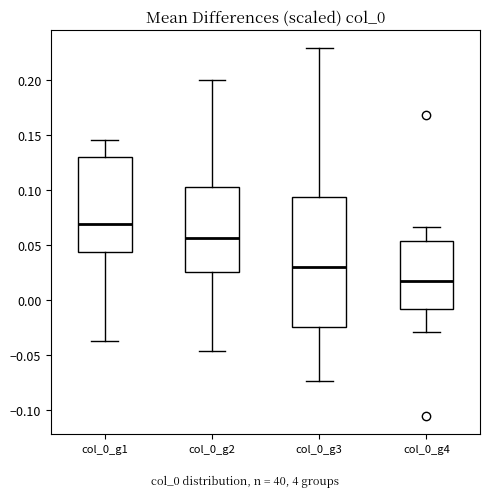

Reading left to right, transcribe this box plot: for each box, give where its median line is, the range the box spans, and where its two whiskers end, as read against the y-axis. The values are not printed on the chart, so give them approximately, as read against the axis.

col_0_g1: median 0.070, box 0.045 to 0.130, whiskers -0.035 to 0.145
col_0_g2: median 0.055, box 0.025 to 0.100, whiskers -0.045 to 0.200
col_0_g3: median 0.030, box -0.025 to 0.095, whiskers -0.075 to 0.230
col_0_g4: median 0.020, box -0.010 to 0.055, whiskers -0.030 to 0.065